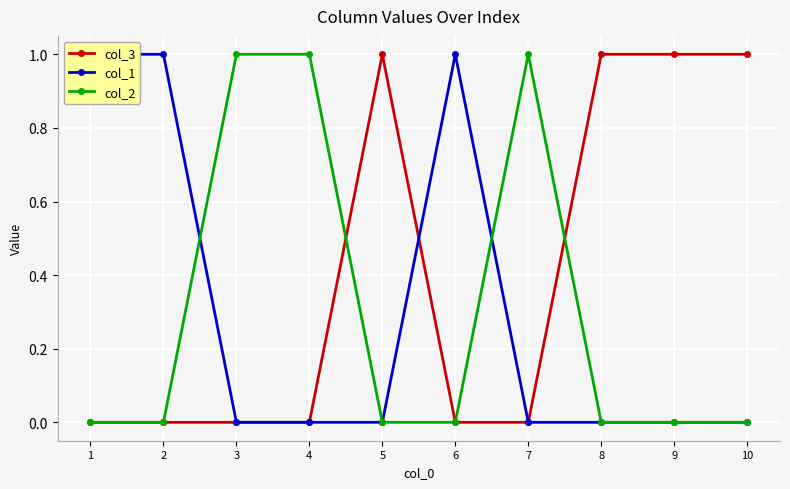

Reading left to right, transcribe all the data shown in this chart.

col_3: 1=0	2=0	3=0	4=0	5=1	6=0	7=0	8=1	9=1	10=1
col_1: 1=1	2=1	3=0	4=0	5=0	6=1	7=0	8=0	9=0	10=0
col_2: 1=0	2=0	3=1	4=1	5=0	6=0	7=1	8=0	9=0	10=0